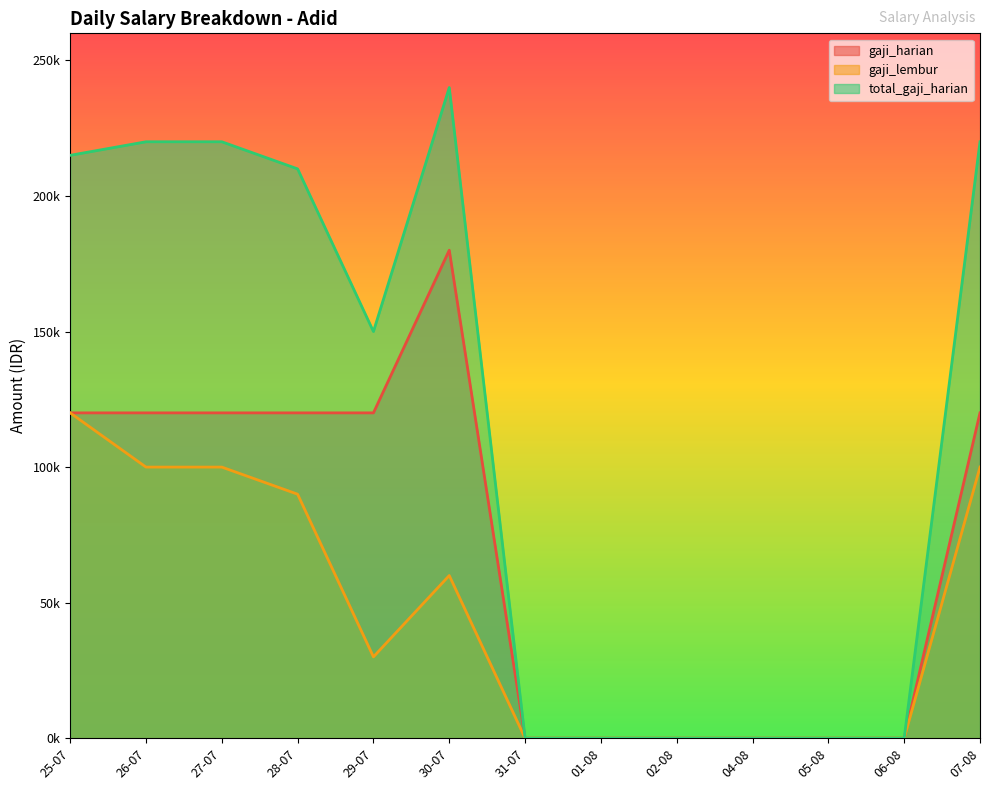

Which series has the widest spread of values?

total_gaji_harian